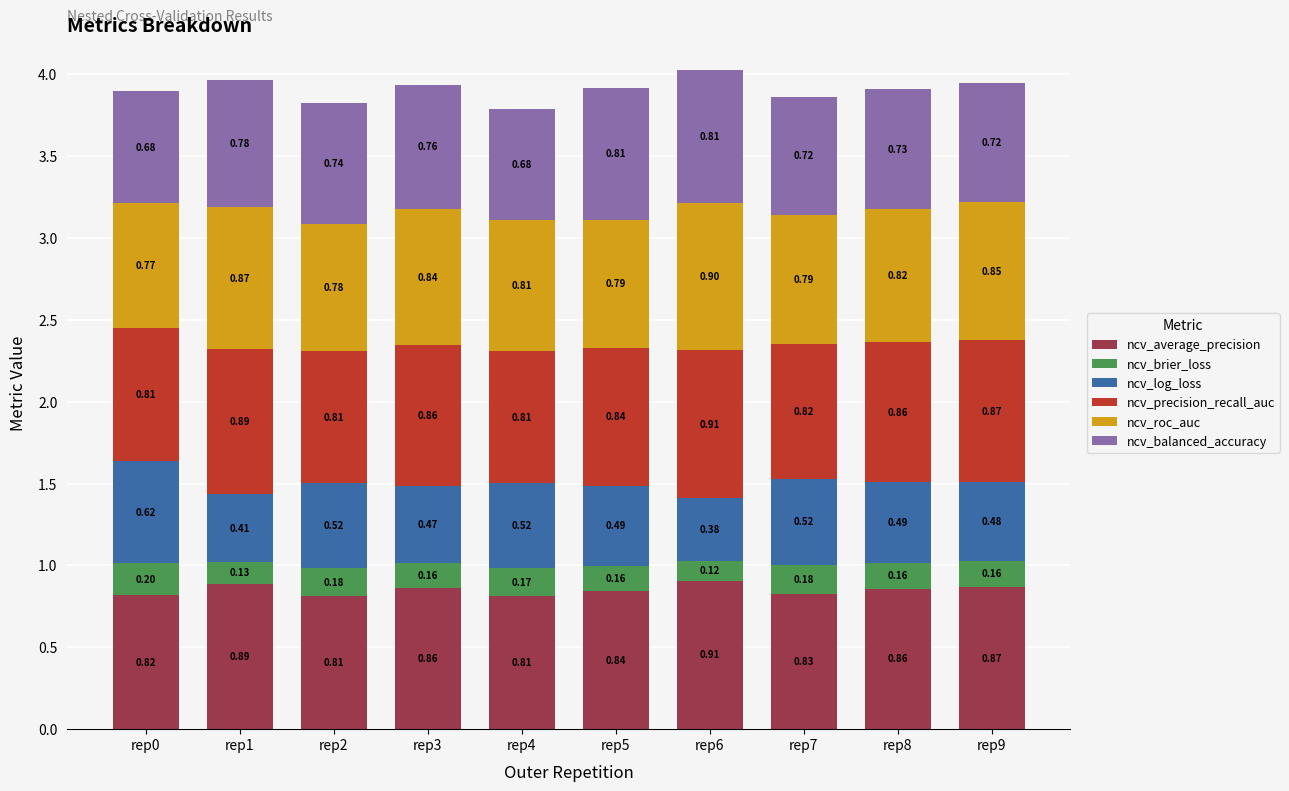

What is the total value across all series at rep1?

4.0